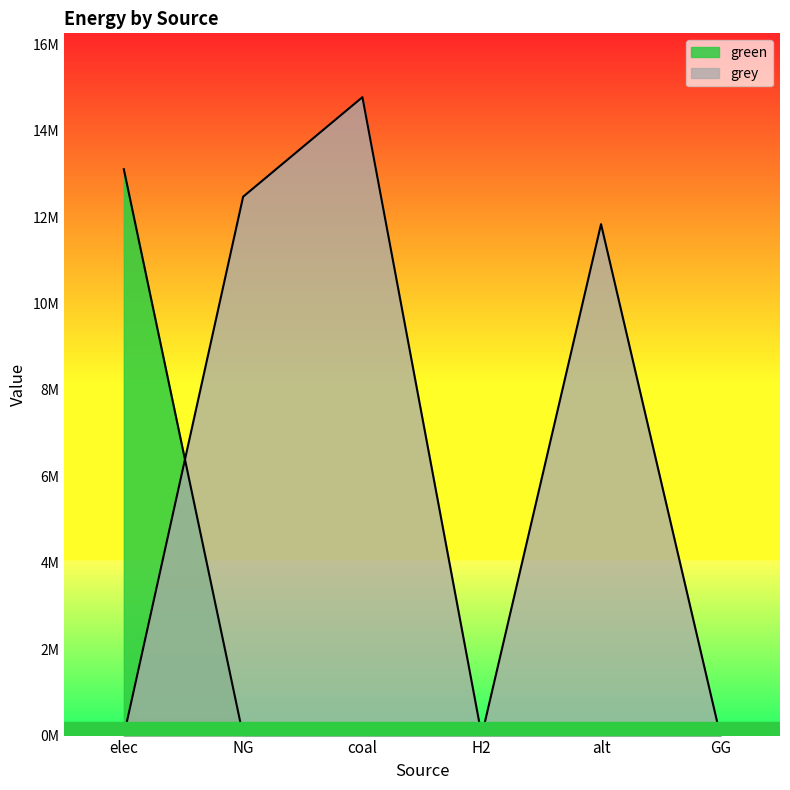

At which label does green reach its peak?

elec